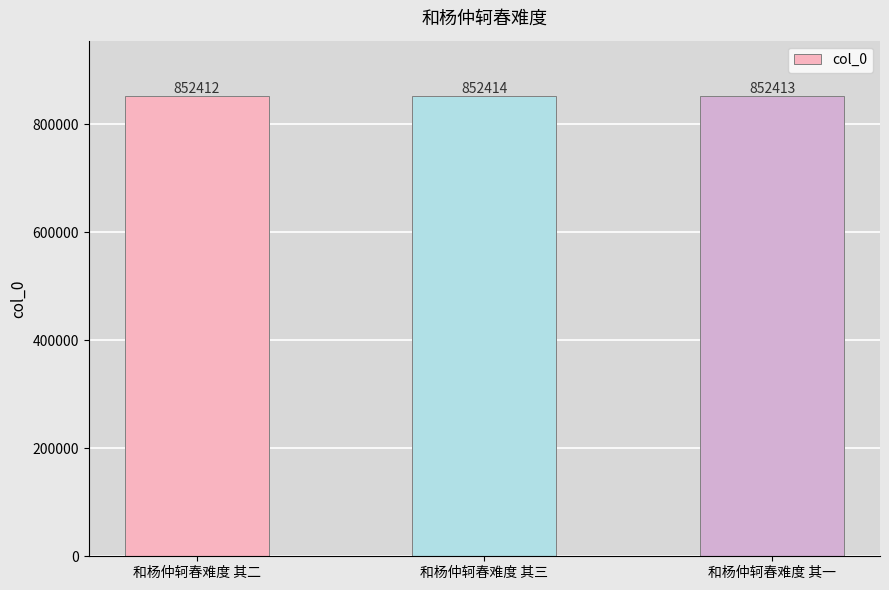

How many data points are less than 852413?

1